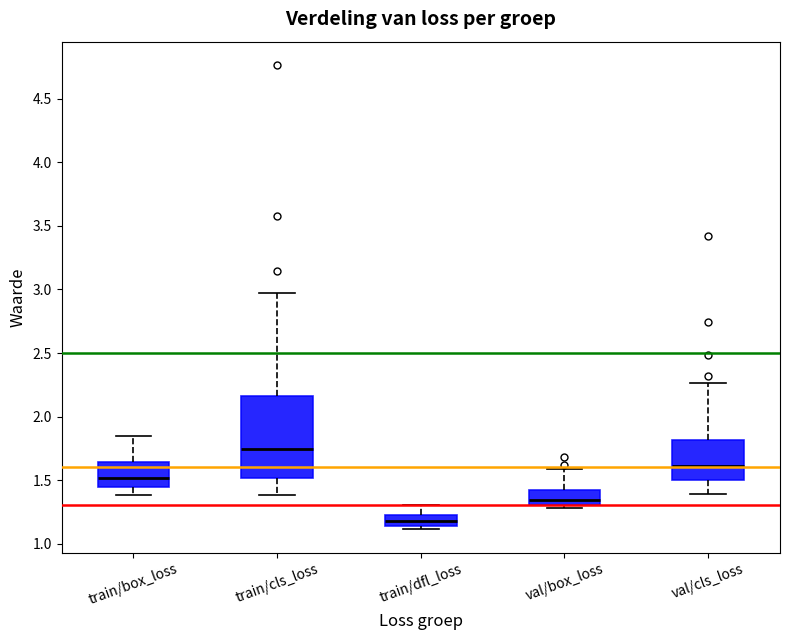

Which box's median line is the highest?

train/cls_loss